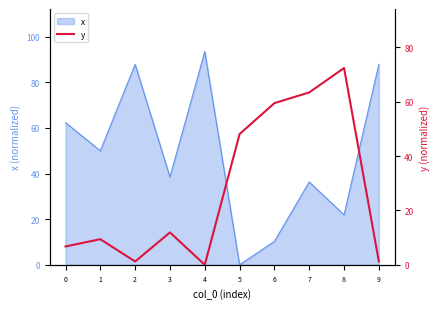

At which label does x reach its minimum?

5